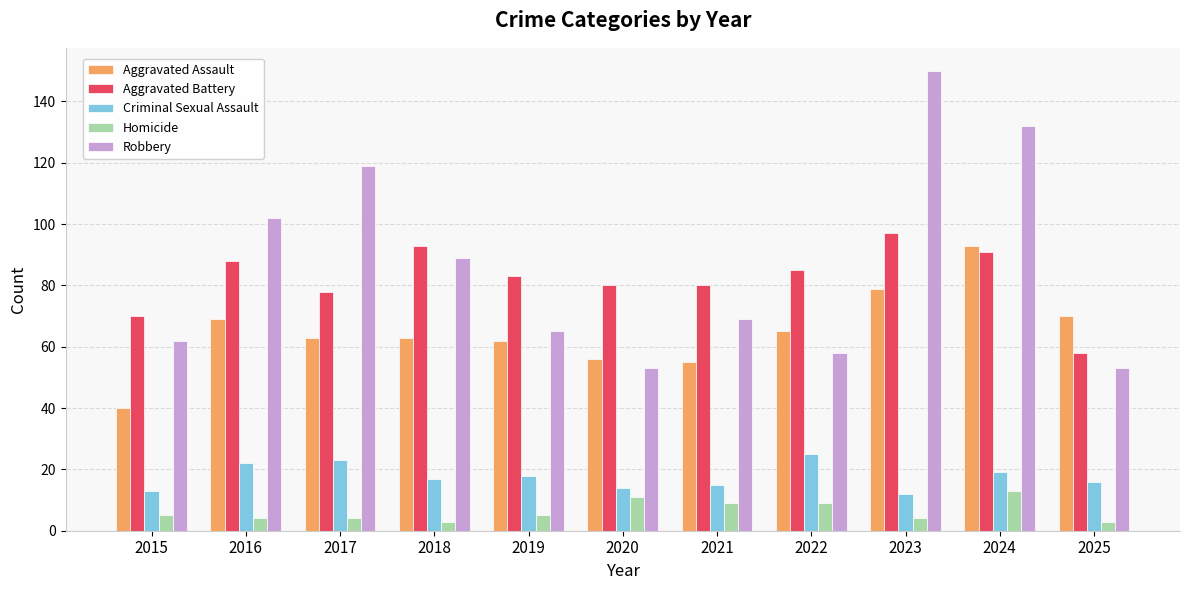

Reading left to right, list all the values displayed in this chart.

Aggravated Assault: 2015=40	2016=69	2017=63	2018=63	2019=62	2020=56	2021=55	2022=65	2023=79	2024=93	2025=70
Aggravated Battery: 2015=70	2016=88	2017=78	2018=93	2019=83	2020=80	2021=80	2022=85	2023=97	2024=91	2025=58
Criminal Sexual Assault: 2015=13	2016=22	2017=23	2018=17	2019=18	2020=14	2021=15	2022=25	2023=12	2024=19	2025=16
Homicide: 2015=5	2016=4	2017=4	2018=3	2019=5	2020=11	2021=9	2022=9	2023=4	2024=13	2025=3
Robbery: 2015=62	2016=102	2017=119	2018=89	2019=65	2020=53	2021=69	2022=58	2023=150	2024=132	2025=53